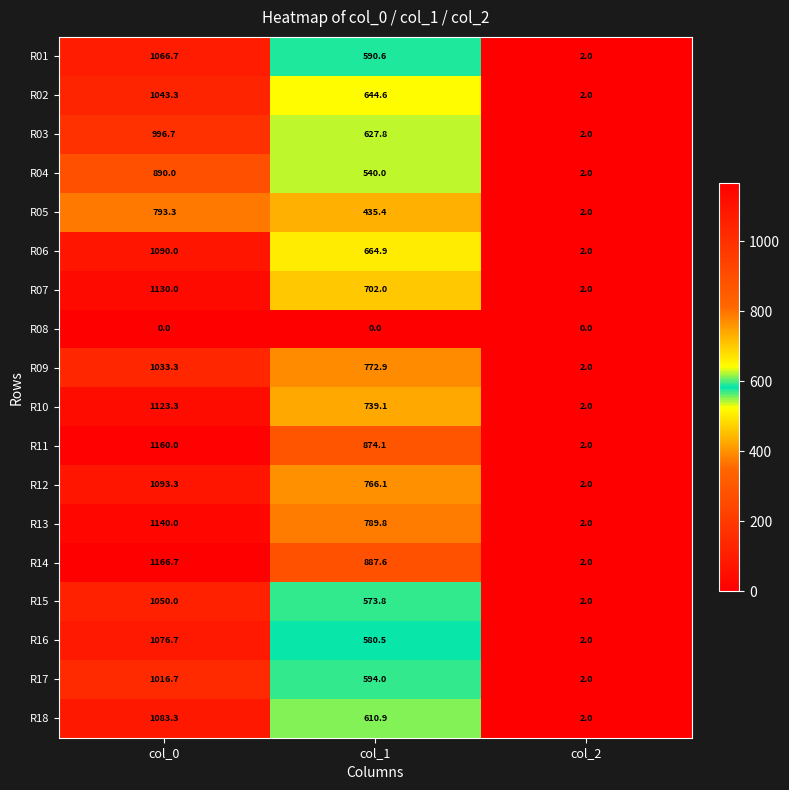

The R11 series shows 1373.2 at col_1. True or false?

False